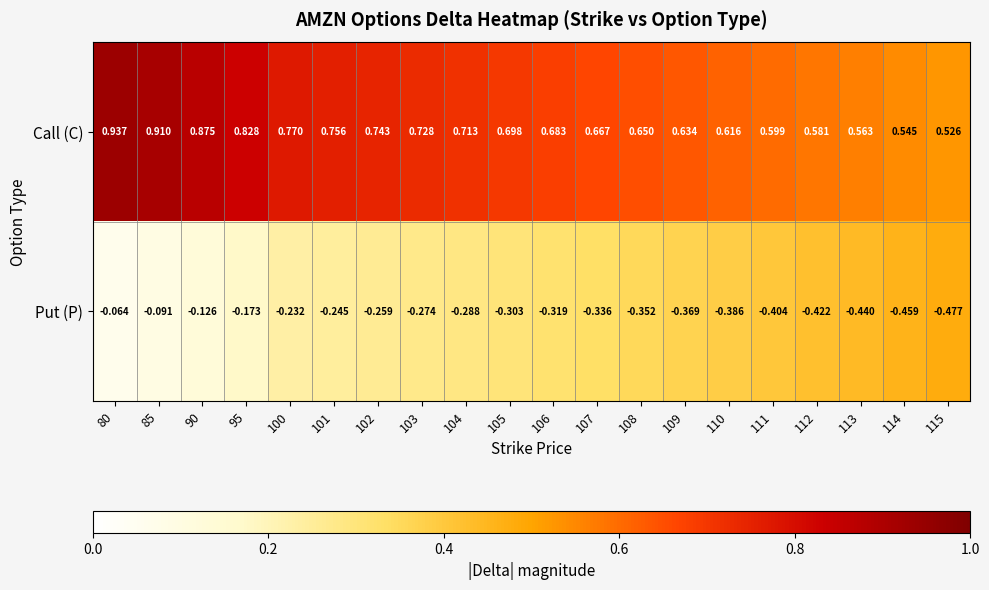

Which series has the widest spread of values?

Put (P)